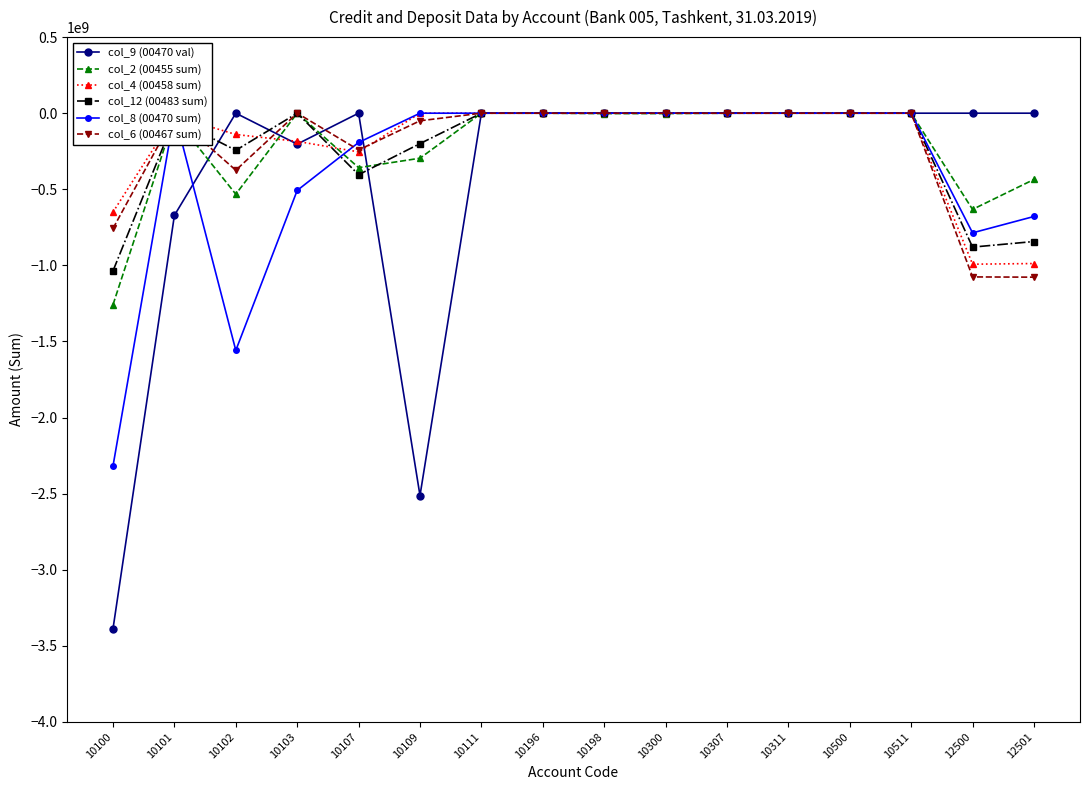

What is the value of the col_4 (00458 sum) point at the 4th from the left?

-185121950.0